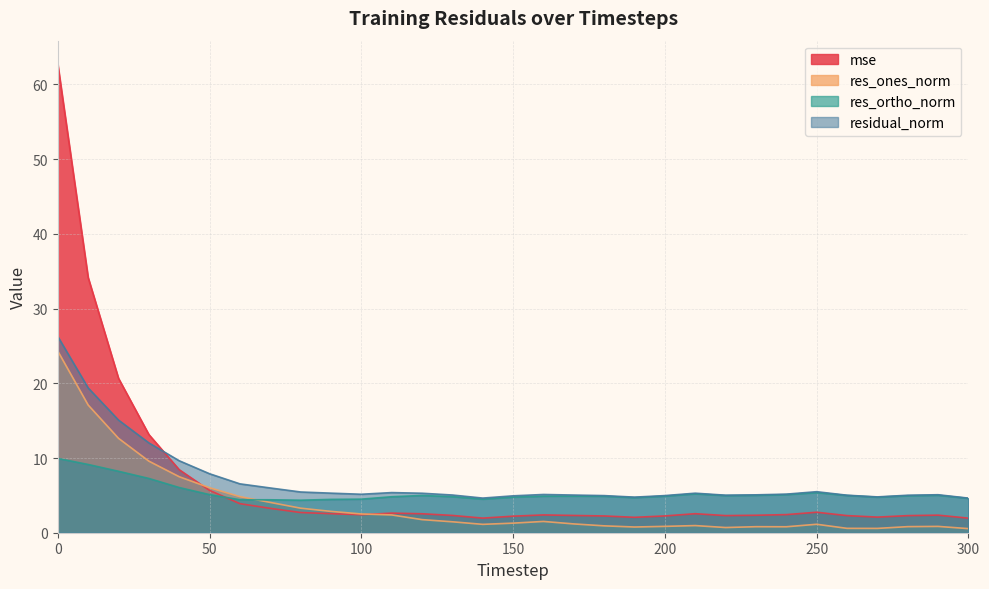

What is the sum of all res_ones_norm values?

115.7